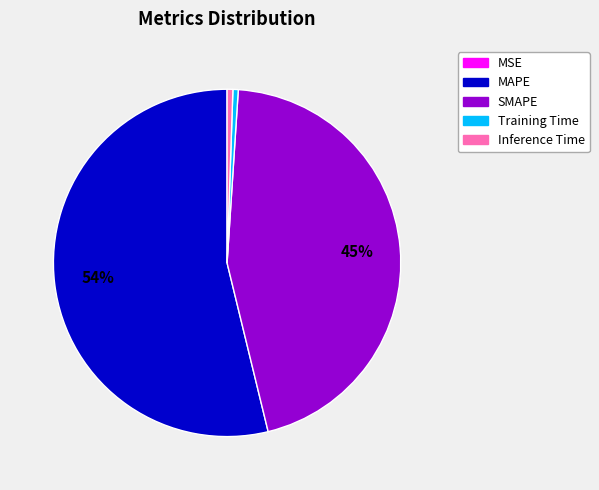

Does MAPE represent more than half of the total?

Yes